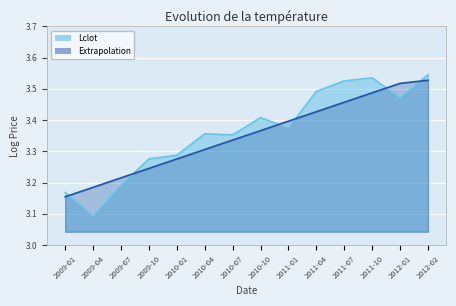

Which series has the largest total across all categories?

Lclot